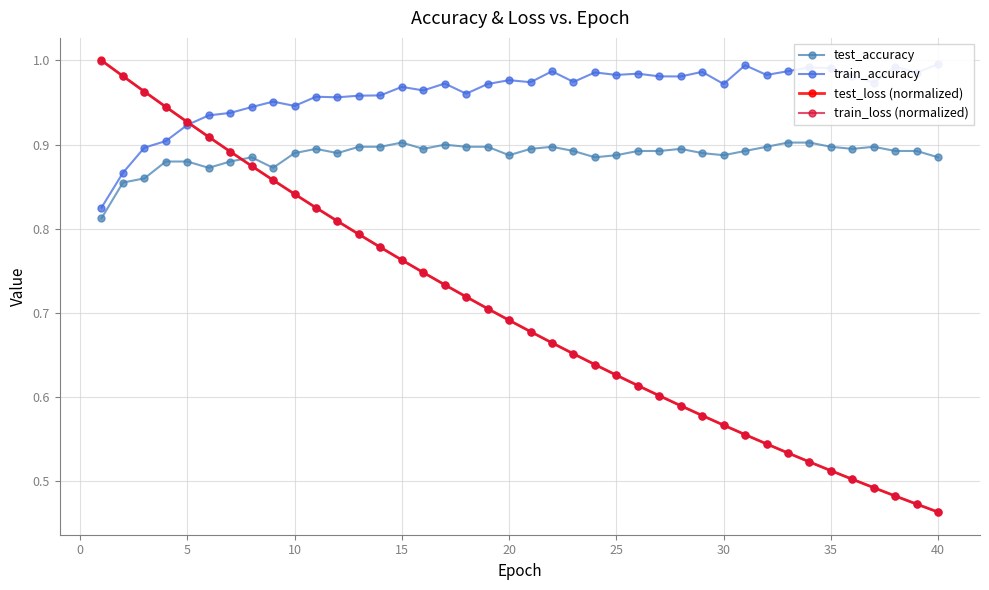

True or false: test_accuracy has a value of 0.2 at 35.

False